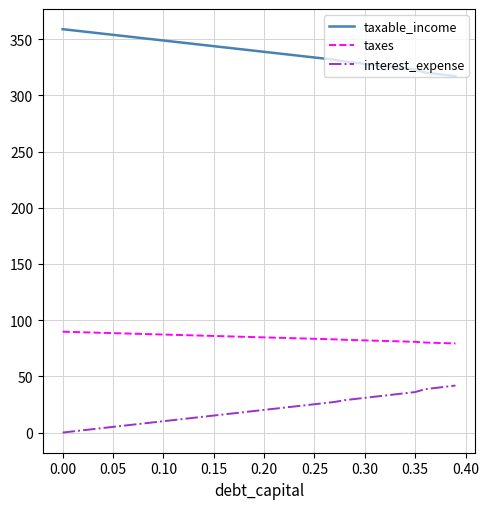

True or false: taxable_income and taxes cross at least once.

False